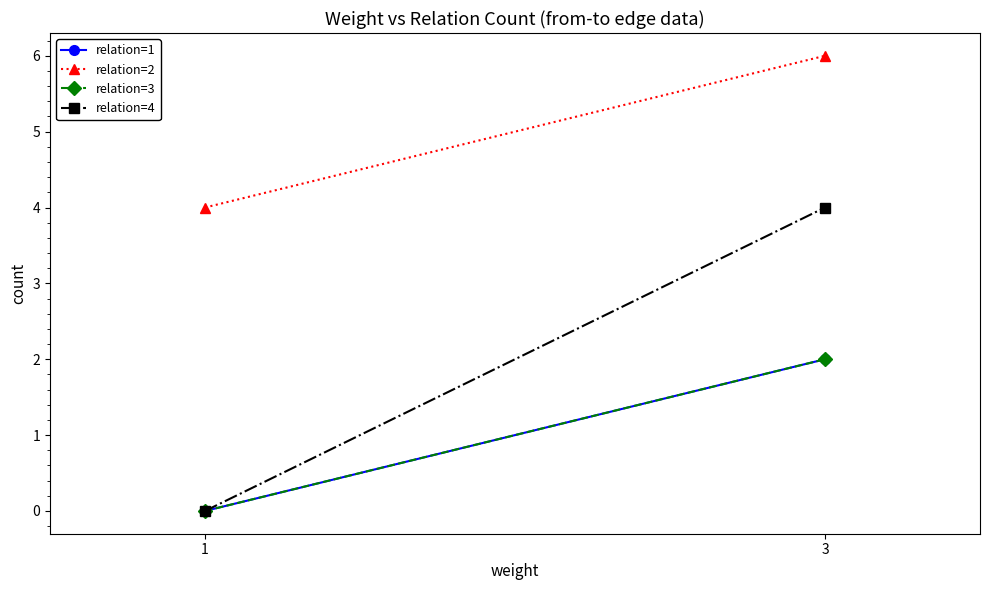

Does the chart have visible grid lines?

No